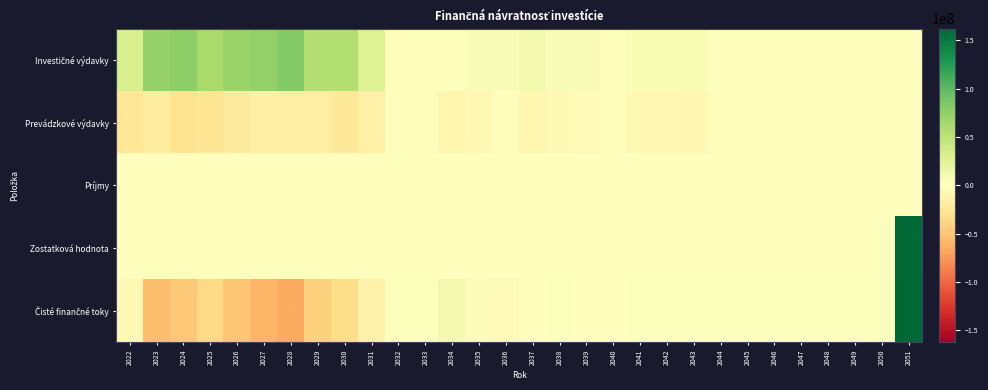

How many categories are shown in the chart?

30